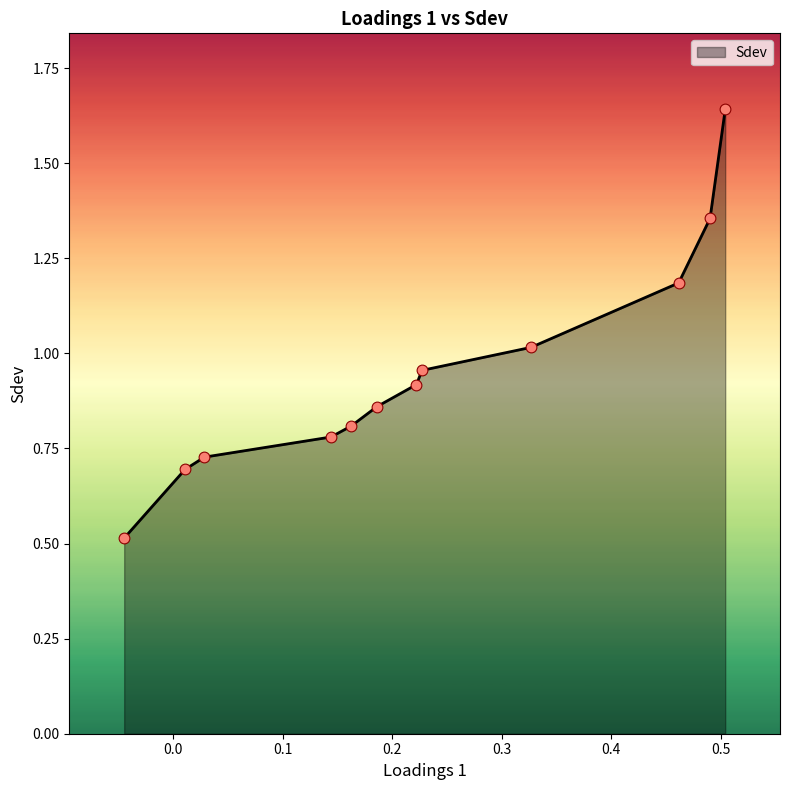

What is the smallest value displayed?

0.5